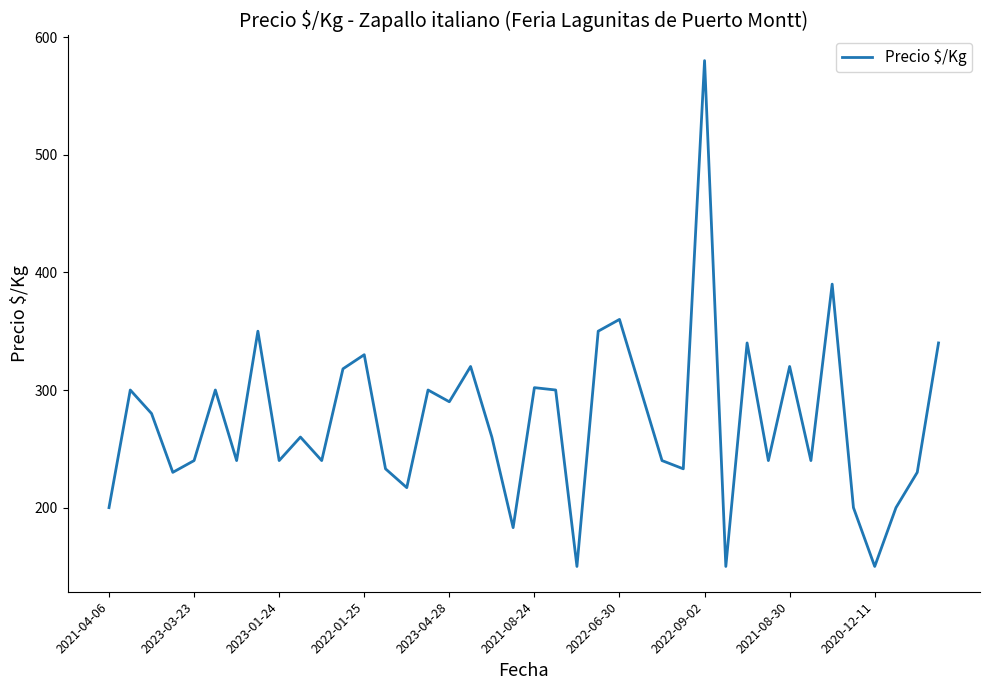

How many interior local peaks (higher than both neighbors) does the data have?

13